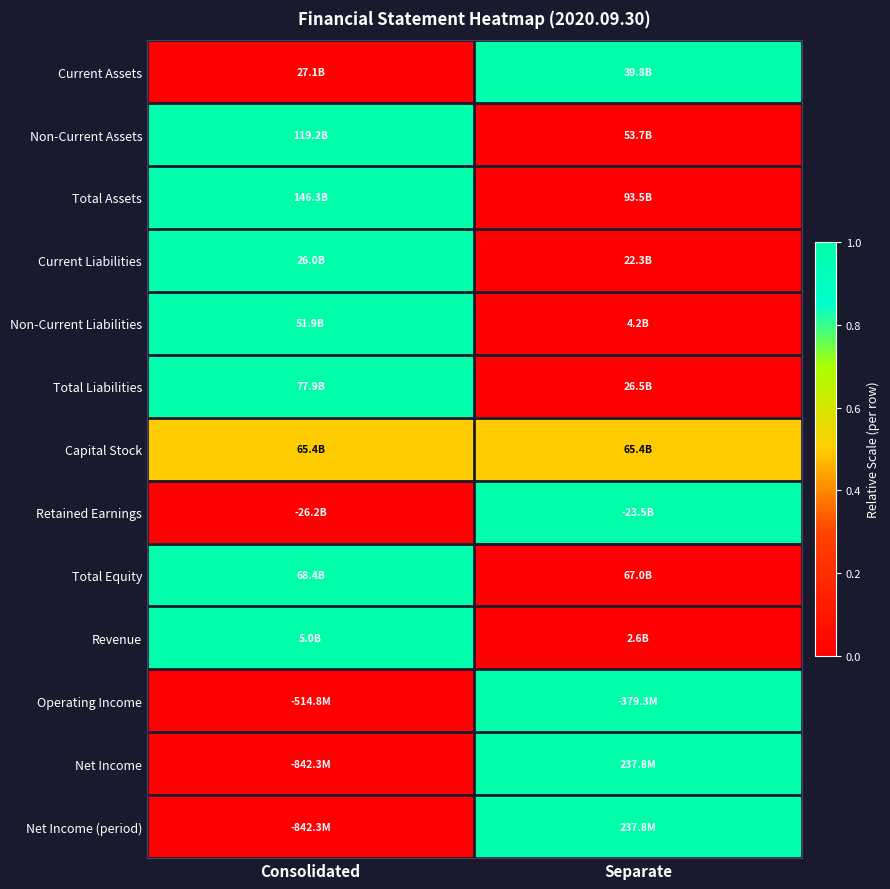

How many series are shown in this chart?

13